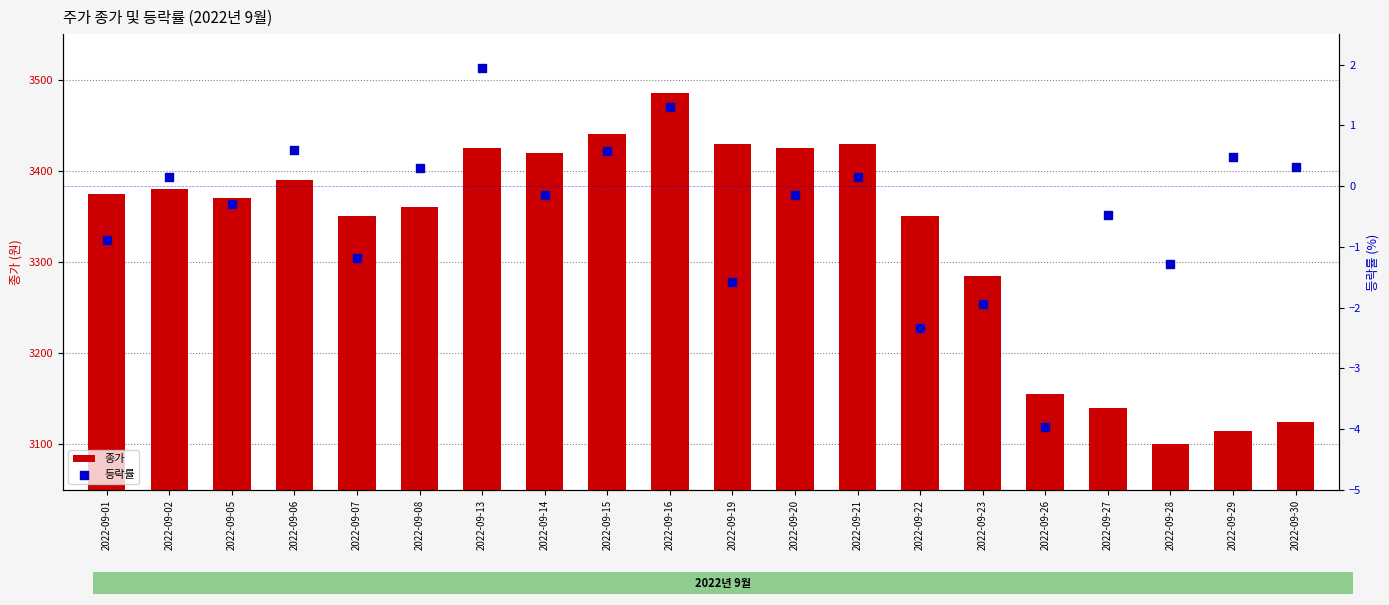

Which series contains the highest Y value?

종가